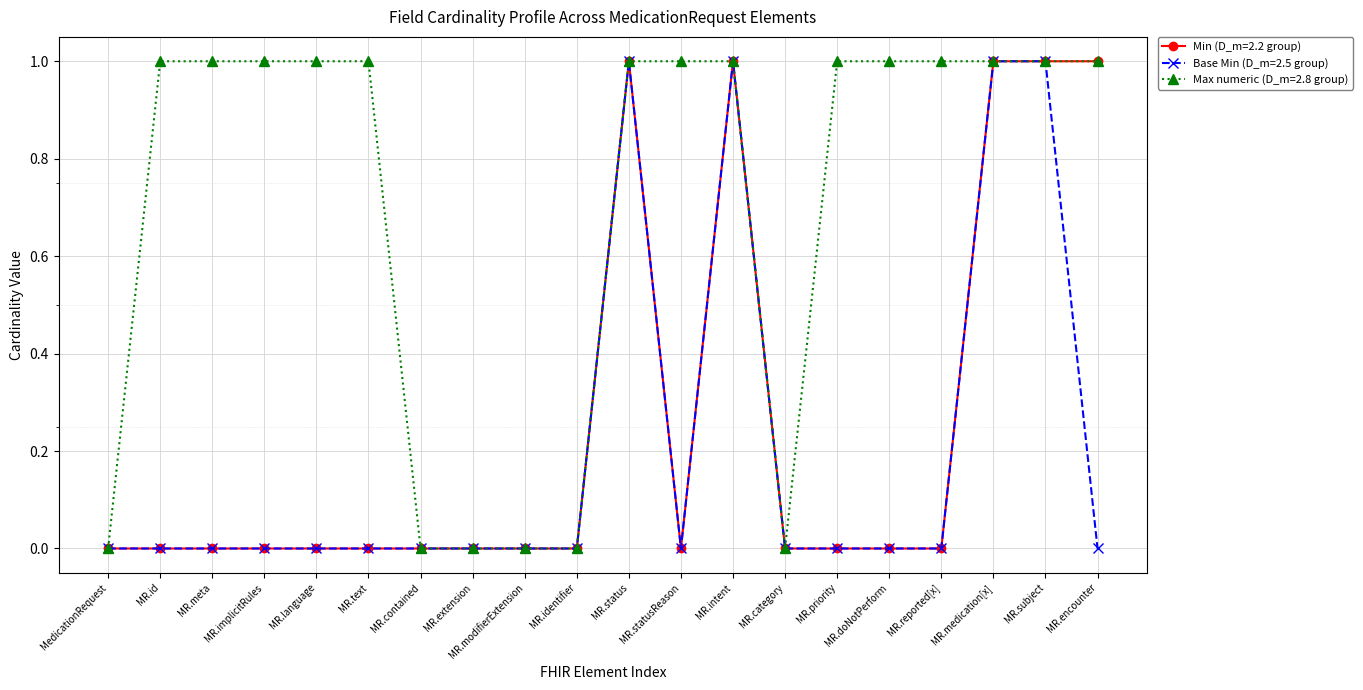

The value of Min (D_m=2.2 group) at MR.text is 0. True or false?

True